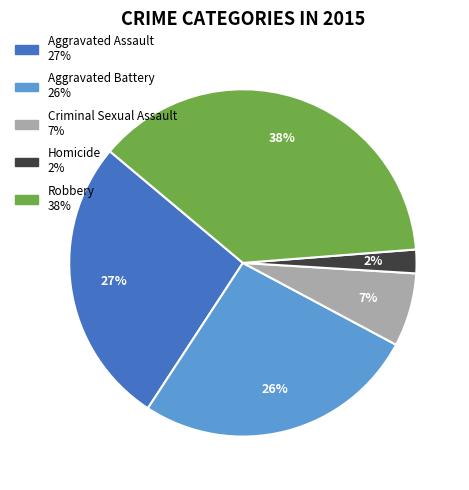

Which has a higher value, Homicide or Aggravated Battery?

Aggravated Battery